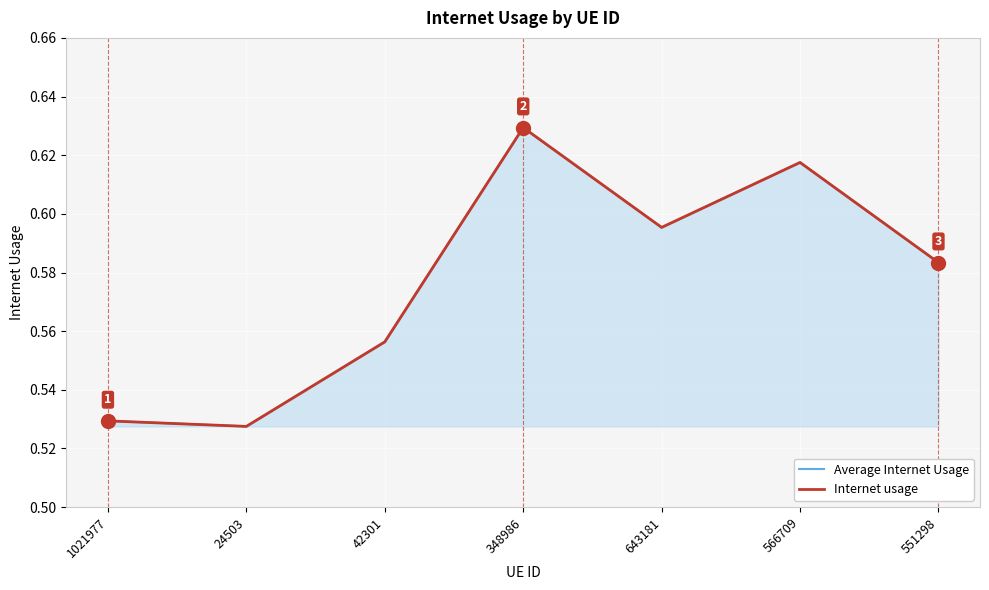

What is the sum of the Internet usage values at 551298 and 643181?

1.2